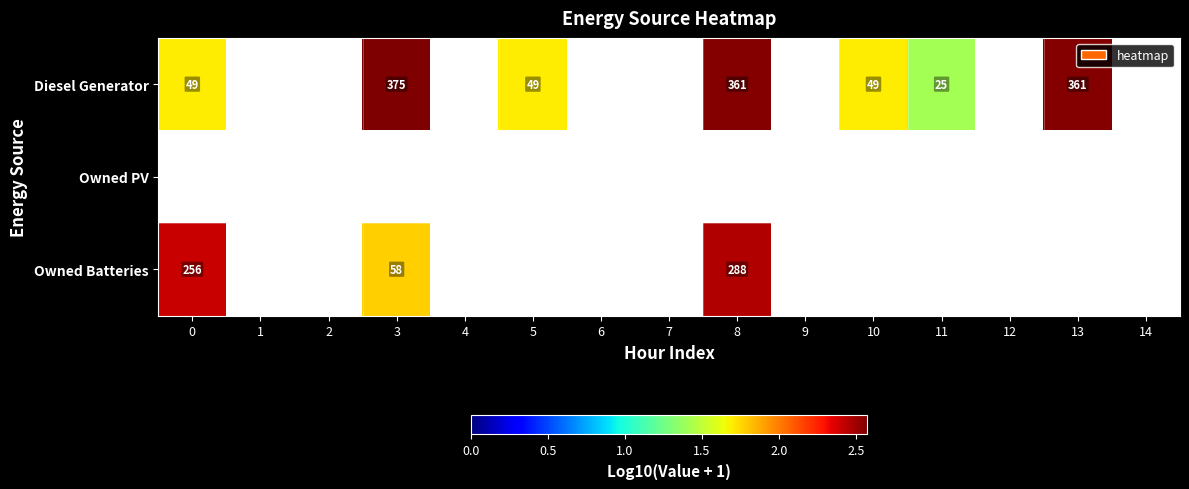

At which label does Owned Batteries reach its peak?

8